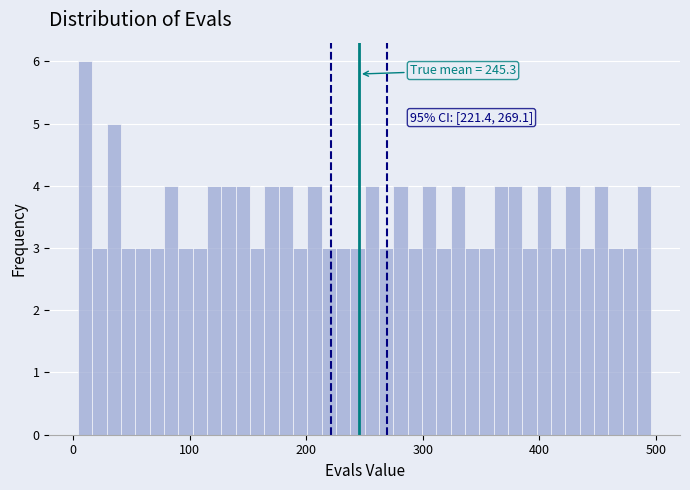

Around what value on the x-axis is the tallest bar? Give the approximate position of its centre, as read against the axis.

10